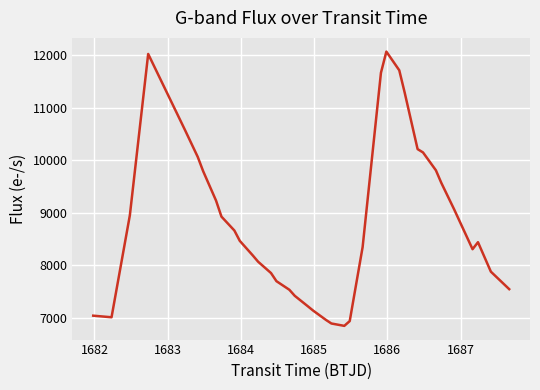

What is the smallest value displayed?

6841.9